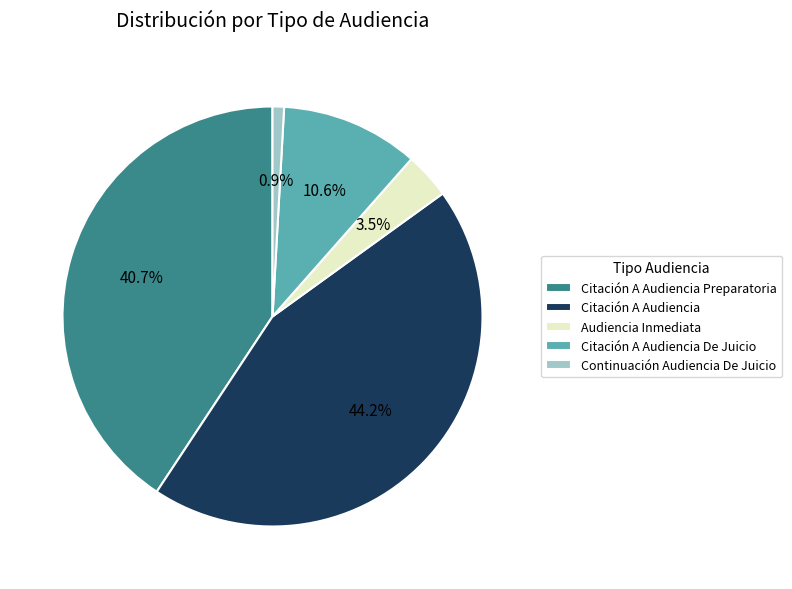

Between Continuación Audiencia De Juicio and Citación A Audiencia, which is larger?

Citación A Audiencia